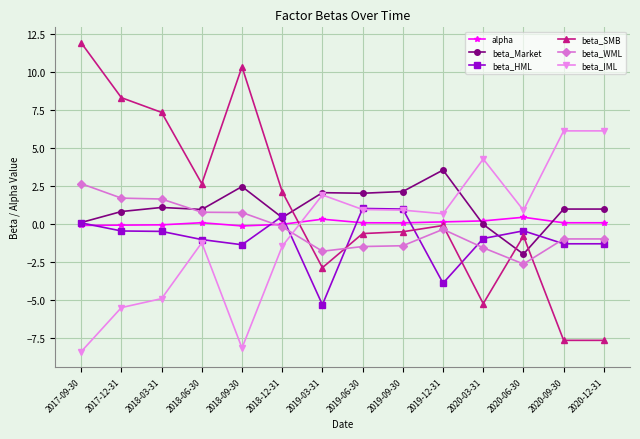

How many distinct data groups are displayed?

6